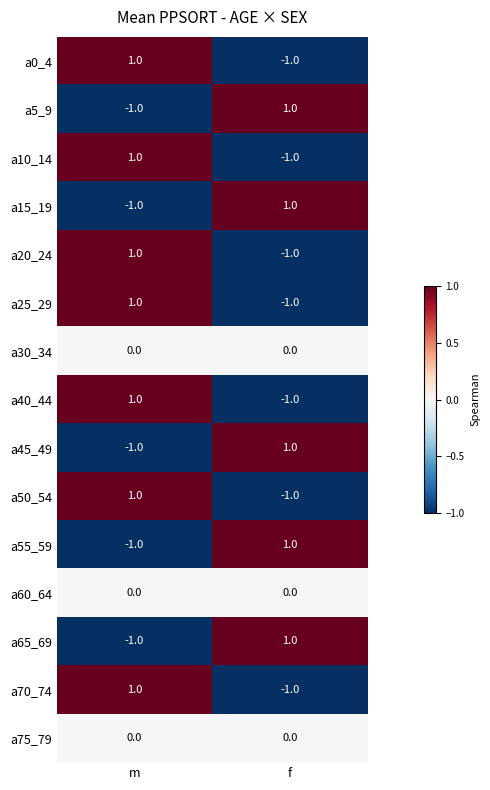

Reading left to right, transcribe all the data shown in this chart.

a0_4: m=1	f=-1
a5_9: m=-1	f=1
a10_14: m=1	f=-1
a15_19: m=-1	f=1
a20_24: m=1	f=-1
a25_29: m=1	f=-1
a30_34: m=0	f=0
a40_44: m=1	f=-1
a45_49: m=-1	f=1
a50_54: m=1	f=-1
a55_59: m=-1	f=1
a60_64: m=0	f=0
a65_69: m=-1	f=1
a70_74: m=1	f=-1
a75_79: m=0	f=0